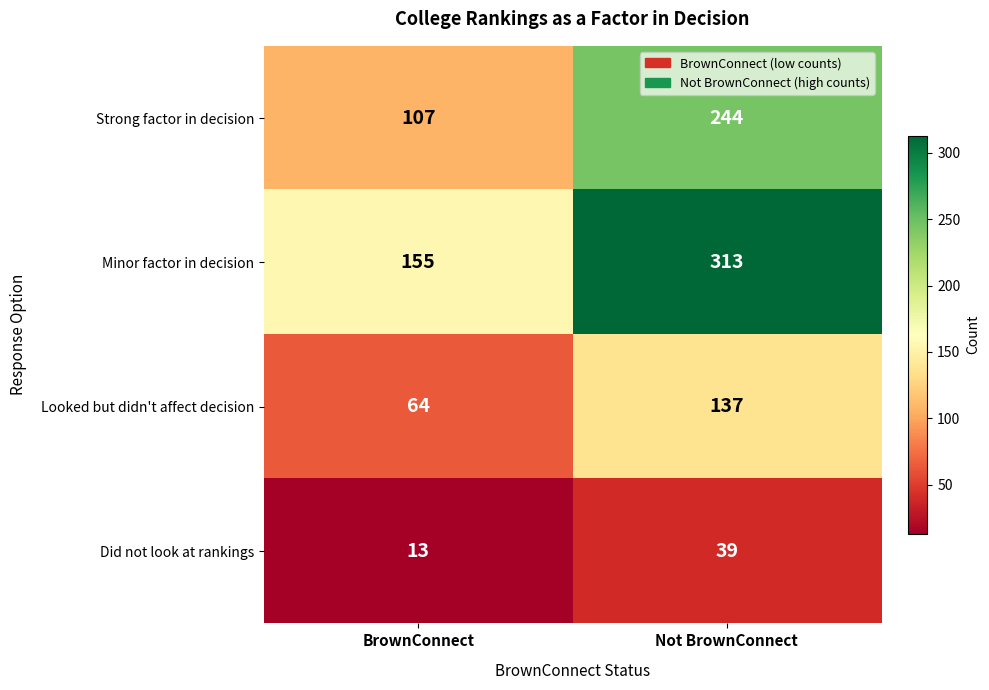

Which series changed the most between BrownConnect and Not BrownConnect?

Minor factor in decision